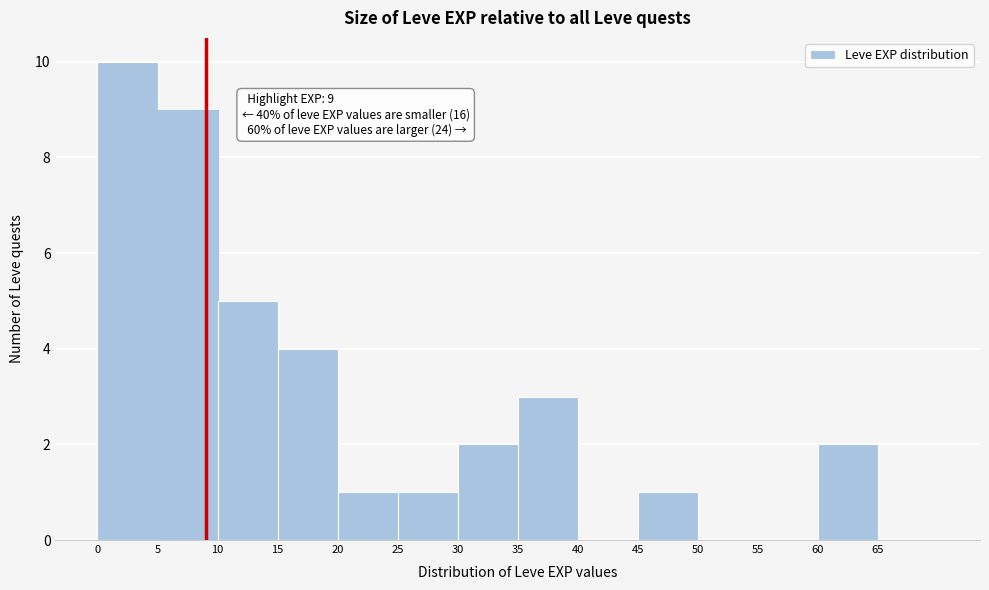

Which range on the x-axis has the tallest bar?

0 to 5